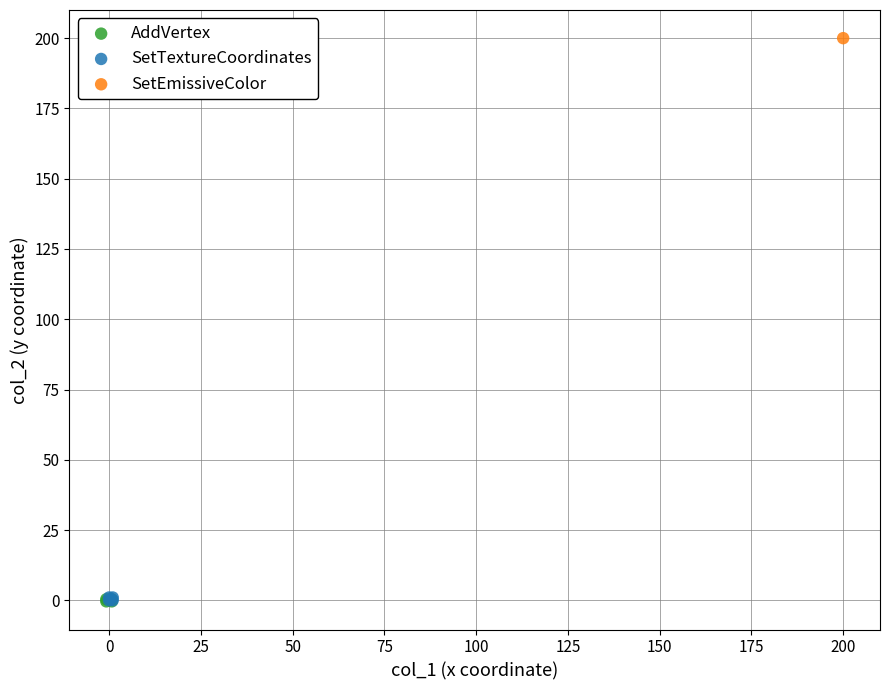

What are all the series names shown in the legend?

AddVertex, SetTextureCoordinates, SetEmissiveColor